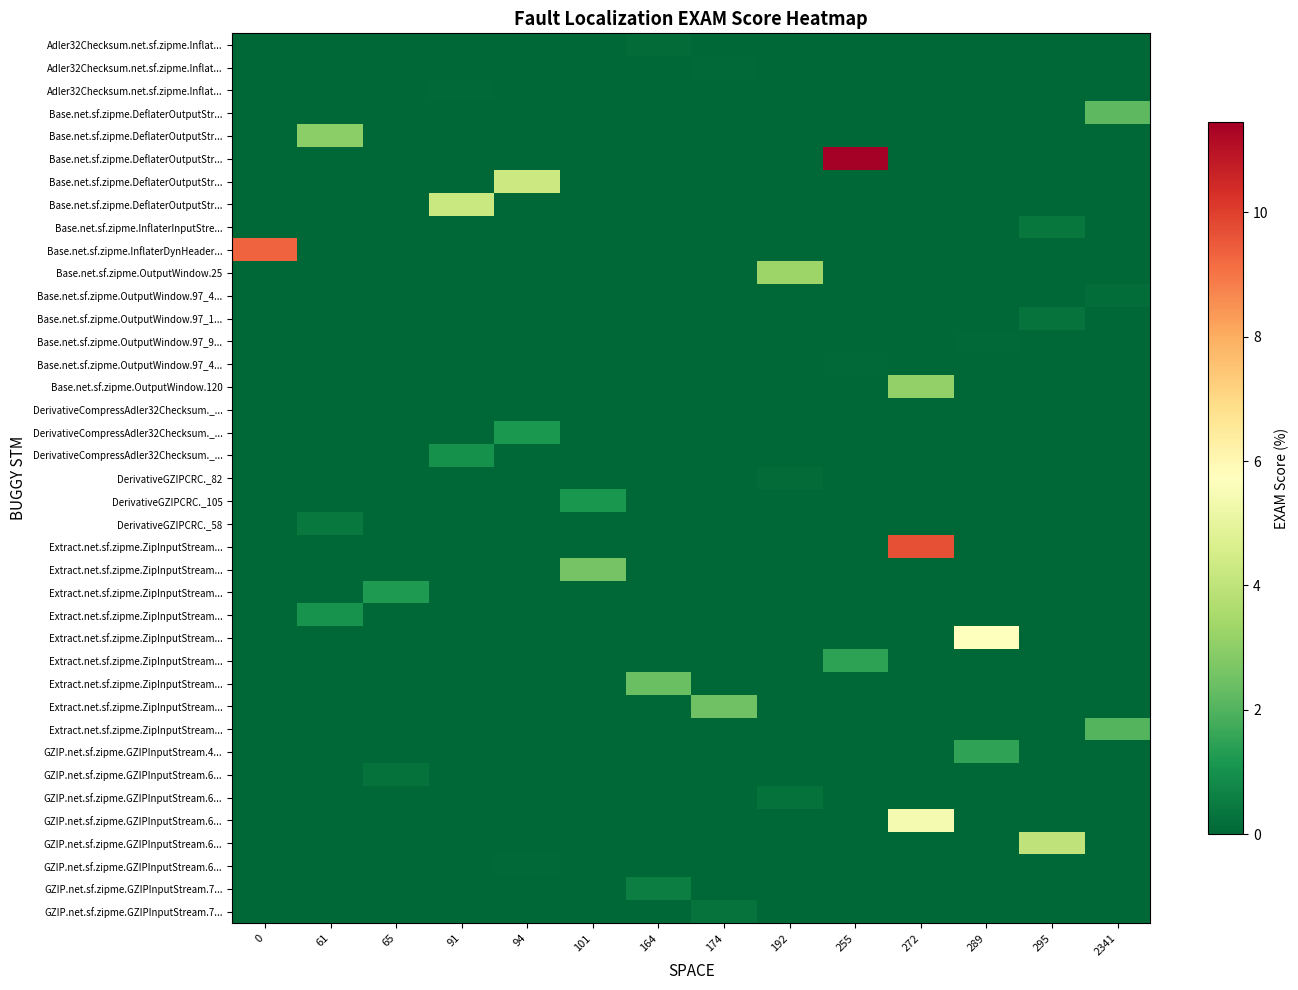

Reading left to right, what are all the values shown in this chart?

row_0: 0=0.0	61=0.0	65=0.0	91=0.0	94=0.0	101=0.0	164=0.1	174=0.0	192=0.0	255=0.0	272=0.0	289=0.0	295=0.0	2341=0.0
row_1: 0=0.0	61=0.0	65=0.0	91=0.0	94=0.0	101=0.0	164=0.0	174=0.1	192=0.0	255=0.0	272=0.0	289=0.0	295=0.0	2341=0.0
row_2: 0=0.0	61=0.0	65=0.0	91=0.1	94=0.0	101=0.0	164=0.0	174=0.0	192=0.0	255=0.0	272=0.0	289=0.0	295=0.0	2341=0.0
row_3: 0=0.0	61=0.0	65=0.0	91=0.0	94=0.0	101=0.0	164=0.0	174=0.0	192=0.0	255=0.0	272=0.0	289=0.0	295=0.0	2341=2.2
row_4: 0=0.0	61=3.0	65=0.0	91=0.0	94=0.0	101=0.0	164=0.0	174=0.0	192=0.0	255=0.0	272=0.0	289=0.0	295=0.0	2341=0.0
row_5: 0=0.0	61=0.0	65=0.0	91=0.0	94=0.0	101=0.0	164=0.0	174=0.0	192=0.0	255=11.4	272=0.0	289=0.0	295=0.0	2341=0.0
row_6: 0=0.0	61=0.0	65=0.0	91=0.0	94=4.3	101=0.0	164=0.0	174=0.0	192=0.0	255=0.0	272=0.0	289=0.0	295=0.0	2341=0.0
row_7: 0=0.0	61=0.0	65=0.0	91=4.2	94=0.0	101=0.0	164=0.0	174=0.0	192=0.0	255=0.0	272=0.0	289=0.0	295=0.0	2341=0.0
row_8: 0=0.0	61=0.0	65=0.0	91=0.0	94=0.0	101=0.0	164=0.0	174=0.0	192=0.0	255=0.0	272=0.0	289=0.0	295=0.4	2341=0.0
row_9: 0=9.3	61=0.0	65=0.0	91=0.0	94=0.0	101=0.0	164=0.0	174=0.0	192=0.0	255=0.0	272=0.0	289=0.0	295=0.0	2341=0.0
row_10: 0=0.0	61=0.0	65=0.0	91=0.0	94=0.0	101=0.0	164=0.0	174=0.0	192=3.3	255=0.0	272=0.0	289=0.0	295=0.0	2341=0.0
row_11: 0=0.0	61=0.0	65=0.0	91=0.0	94=0.0	101=0.0	164=0.0	174=0.0	192=0.0	255=0.0	272=0.0	289=0.0	295=0.0	2341=0.2
row_12: 0=0.0	61=0.0	65=0.0	91=0.0	94=0.0	101=0.0	164=0.0	174=0.0	192=0.0	255=0.0	272=0.0	289=0.0	295=0.3	2341=0.0
row_13: 0=0.0	61=0.0	65=0.0	91=0.0	94=0.0	101=0.0	164=0.0	174=0.0	192=0.0	255=0.0	272=0.0	289=0.1	295=0.0	2341=0.0
row_14: 0=0.0	61=0.0	65=0.0	91=0.0	94=0.0	101=0.0	164=0.0	174=0.0	192=0.0	255=0.1	272=0.0	289=0.0	295=0.0	2341=0.0
row_15: 0=0.0	61=0.0	65=0.0	91=0.0	94=0.0	101=0.0	164=0.0	174=0.0	192=0.0	255=0.0	272=3.1	289=0.0	295=0.0	2341=0.0
row_16: 0=0.0	61=0.0	65=0.0	91=0.0	94=0.0	101=0.0	164=0.0	174=0.0	192=0.0	255=0.0	272=0.0	289=0.0	295=0.0	2341=0.0
row_17: 0=0.0	61=0.0	65=0.0	91=0.0	94=1.2	101=0.0	164=0.0	174=0.0	192=0.0	255=0.0	272=0.0	289=0.0	295=0.0	2341=0.0
row_18: 0=0.0	61=0.0	65=0.0	91=1.0	94=0.0	101=0.0	164=0.0	174=0.0	192=0.0	255=0.0	272=0.0	289=0.0	295=0.0	2341=0.0
row_19: 0=0.0	61=0.0	65=0.0	91=0.0	94=0.0	101=0.0	164=0.0	174=0.0	192=0.1	255=0.0	272=0.0	289=0.0	295=0.0	2341=0.0
row_20: 0=0.0	61=0.0	65=0.0	91=0.0	94=0.0	101=1.2	164=0.0	174=0.0	192=0.0	255=0.0	272=0.0	289=0.0	295=0.0	2341=0.0
row_21: 0=0.0	61=0.4	65=0.0	91=0.0	94=0.0	101=0.0	164=0.0	174=0.0	192=0.0	255=0.0	272=0.0	289=0.0	295=0.0	2341=0.0
row_22: 0=0.0	61=0.0	65=0.0	91=0.0	94=0.0	101=0.0	164=0.0	174=0.0	192=0.0	255=0.0	272=9.7	289=0.0	295=0.0	2341=0.0
row_23: 0=0.0	61=0.0	65=0.0	91=0.0	94=0.0	101=2.6	164=0.0	174=0.0	192=0.0	255=0.0	272=0.0	289=0.0	295=0.0	2341=0.0
row_24: 0=0.0	61=0.0	65=1.2	91=0.0	94=0.0	101=0.0	164=0.0	174=0.0	192=0.0	255=0.0	272=0.0	289=0.0	295=0.0	2341=0.0
row_25: 0=0.0	61=1.1	65=0.0	91=0.0	94=0.0	101=0.0	164=0.0	174=0.0	192=0.0	255=0.0	272=0.0	289=0.0	295=0.0	2341=0.0
row_26: 0=0.0	61=0.0	65=0.0	91=0.0	94=0.0	101=0.0	164=0.0	174=0.0	192=0.0	255=0.0	272=0.0	289=5.7	295=0.0	2341=0.0
row_27: 0=0.0	61=0.0	65=0.0	91=0.0	94=0.0	101=0.0	164=0.0	174=0.0	192=0.0	255=1.5	272=0.0	289=0.0	295=0.0	2341=0.0
row_28: 0=0.0	61=0.0	65=0.0	91=0.0	94=0.0	101=0.0	164=2.4	174=0.0	192=0.0	255=0.0	272=0.0	289=0.0	295=0.0	2341=0.0
row_29: 0=0.0	61=0.0	65=0.0	91=0.0	94=0.0	101=0.0	164=0.0	174=2.5	192=0.0	255=0.0	272=0.0	289=0.0	295=0.0	2341=0.0
row_30: 0=0.0	61=0.0	65=0.0	91=0.0	94=0.0	101=0.0	164=0.0	174=0.0	192=0.0	255=0.0	272=0.0	289=0.0	295=0.0	2341=2.1
row_31: 0=0.0	61=0.0	65=0.0	91=0.0	94=0.0	101=0.0	164=0.0	174=0.0	192=0.0	255=0.0	272=0.0	289=1.5	295=0.0	2341=0.0
row_32: 0=0.0	61=0.0	65=0.3	91=0.0	94=0.0	101=0.0	164=0.0	174=0.0	192=0.0	255=0.0	272=0.0	289=0.0	295=0.0	2341=0.0
row_33: 0=0.0	61=0.0	65=0.0	91=0.0	94=0.0	101=0.0	164=0.0	174=0.0	192=0.3	255=0.0	272=0.0	289=0.0	295=0.0	2341=0.0
row_34: 0=0.0	61=0.0	65=0.0	91=0.0	94=0.0	101=0.0	164=0.0	174=0.0	192=0.0	255=0.0	272=5.4	289=0.0	295=0.0	2341=0.0
row_35: 0=0.0	61=0.0	65=0.0	91=0.0	94=0.0	101=0.0	164=0.0	174=0.0	192=0.0	255=0.0	272=0.0	289=0.0	295=4.0	2341=0.0
row_36: 0=0.0	61=0.0	65=0.0	91=0.0	94=0.1	101=0.0	164=0.0	174=0.0	192=0.0	255=0.0	272=0.0	289=0.0	295=0.0	2341=0.0
row_37: 0=0.0	61=0.0	65=0.0	91=0.0	94=0.0	101=0.0	164=0.6	174=0.0	192=0.0	255=0.0	272=0.0	289=0.0	295=0.0	2341=0.0
row_38: 0=0.0	61=0.0	65=0.0	91=0.0	94=0.0	101=0.0	164=0.0	174=0.3	192=0.0	255=0.0	272=0.0	289=0.0	295=0.0	2341=0.0